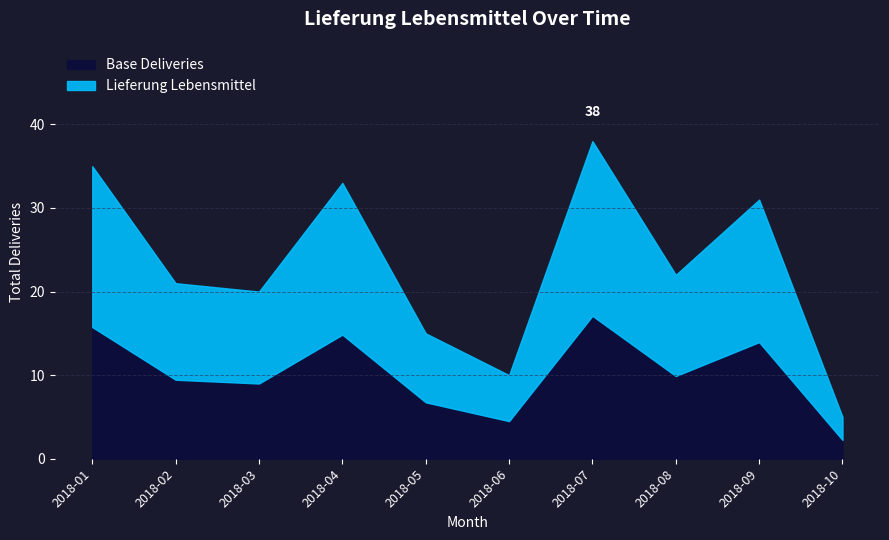

Does the chart display data point markers on the line(s)?

No